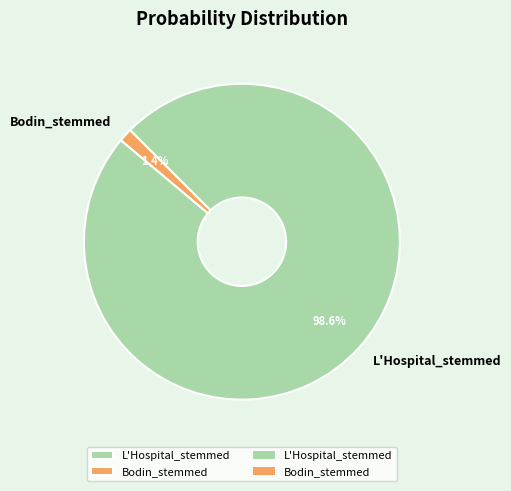

Is L'Hospital_stemmed the majority of the pie?

Yes